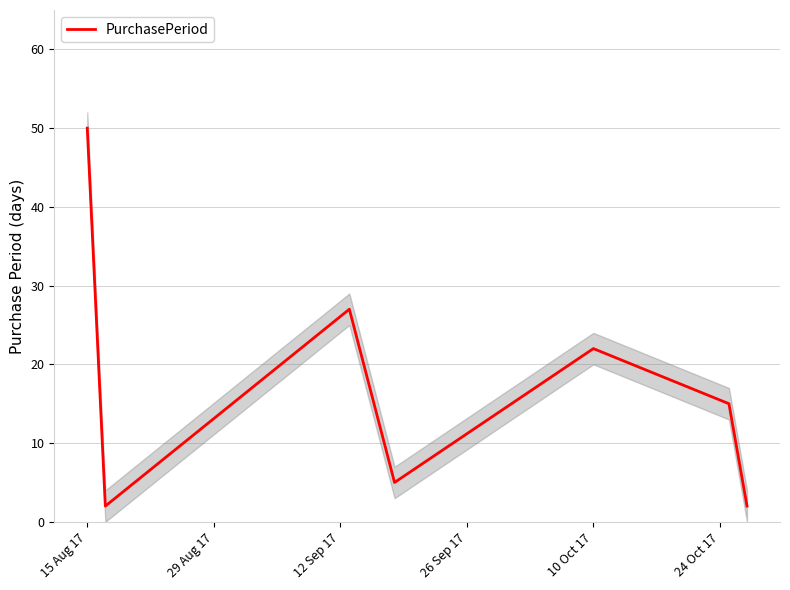

Is it true that PurchasePeriod equals 84 at 15 Aug 17?

False